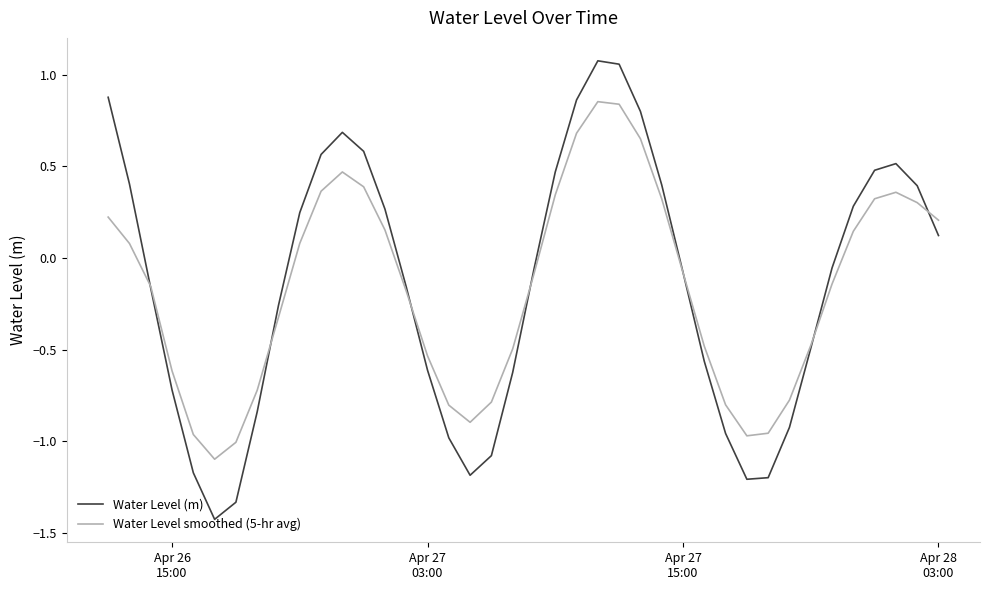

How many negative values does the Water Level smoothed (5-hr avg) series have?

22